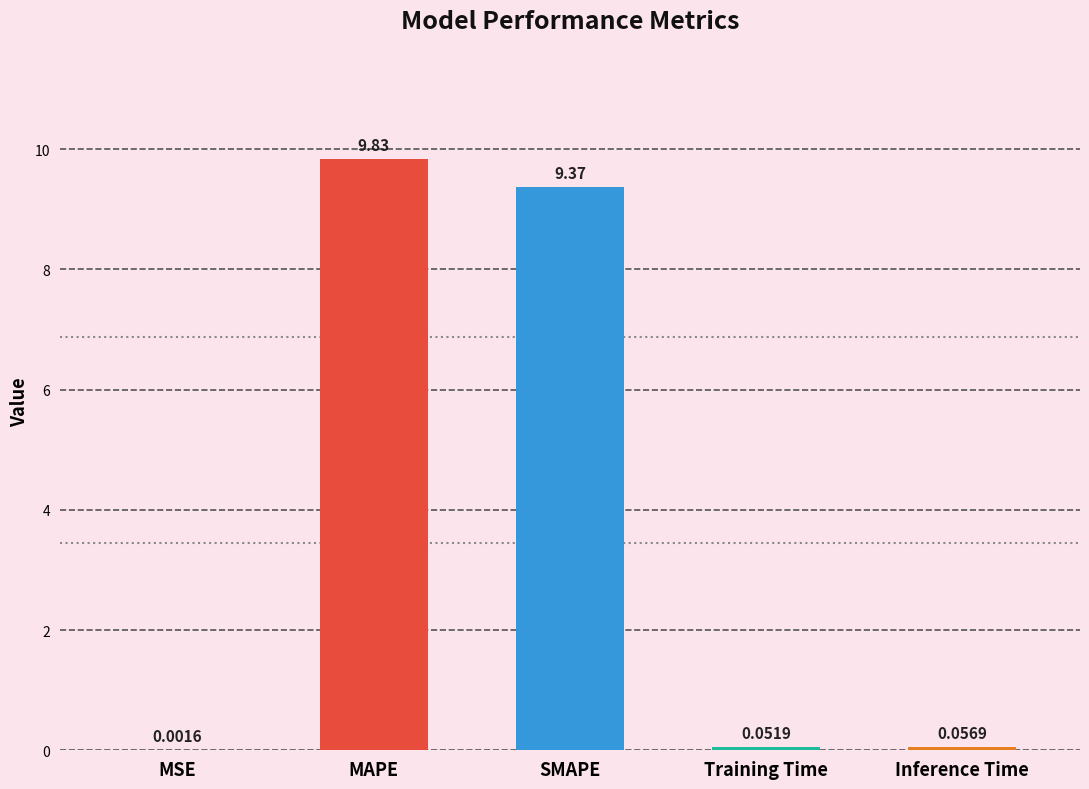

Where is the data nearest to the value 4?

Inference Time